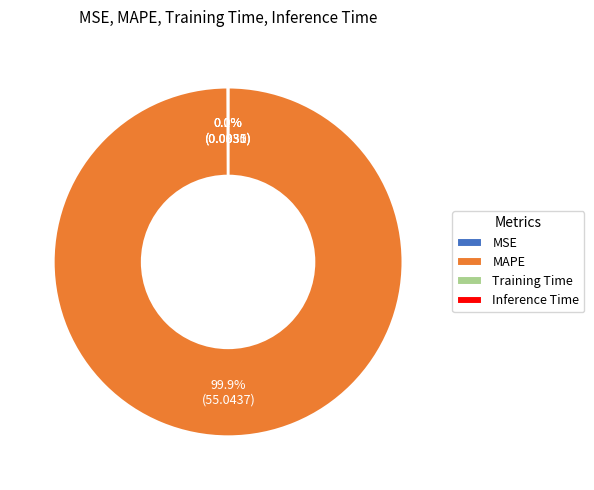

What is the largest slice in the pie chart?

MAPE